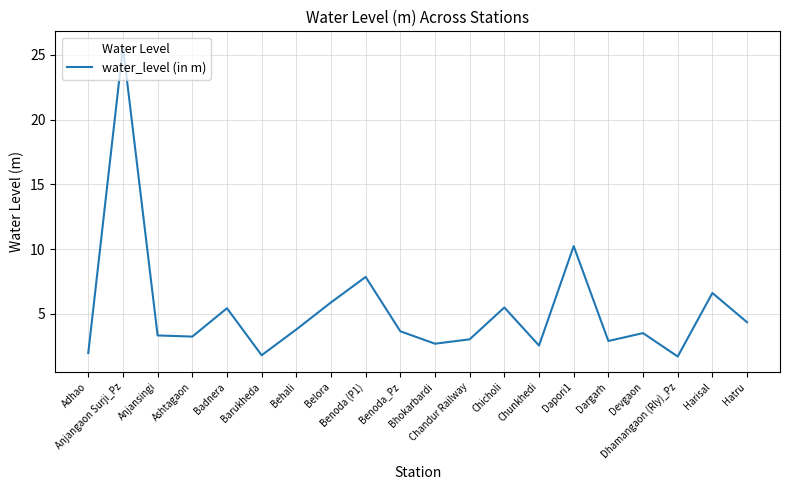

What is the difference between the maximum and minimum values?

23.9